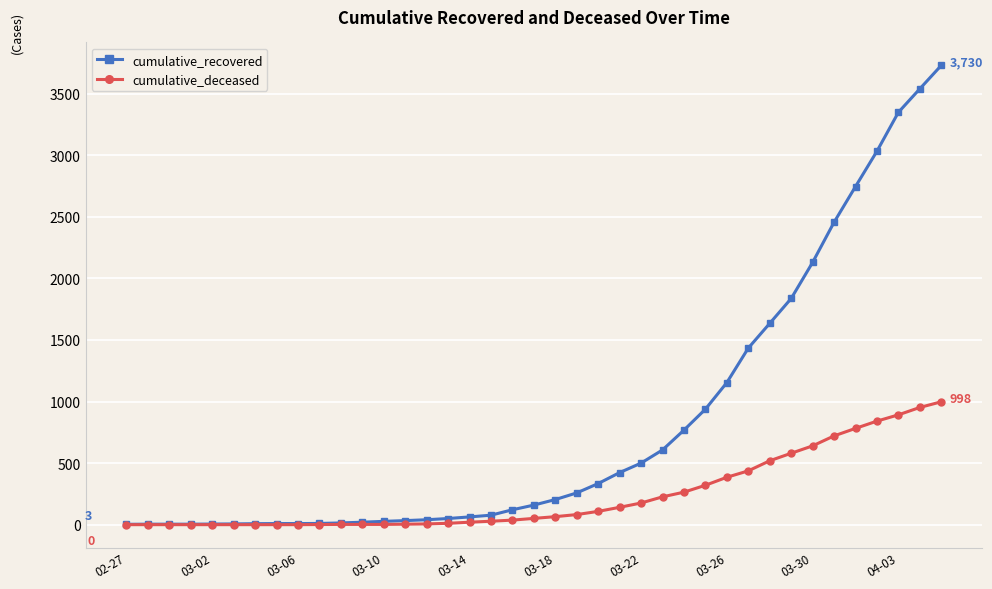

Rank the series by their maximum value, from highest to lowest.

cumulative_recovered, cumulative_deceased